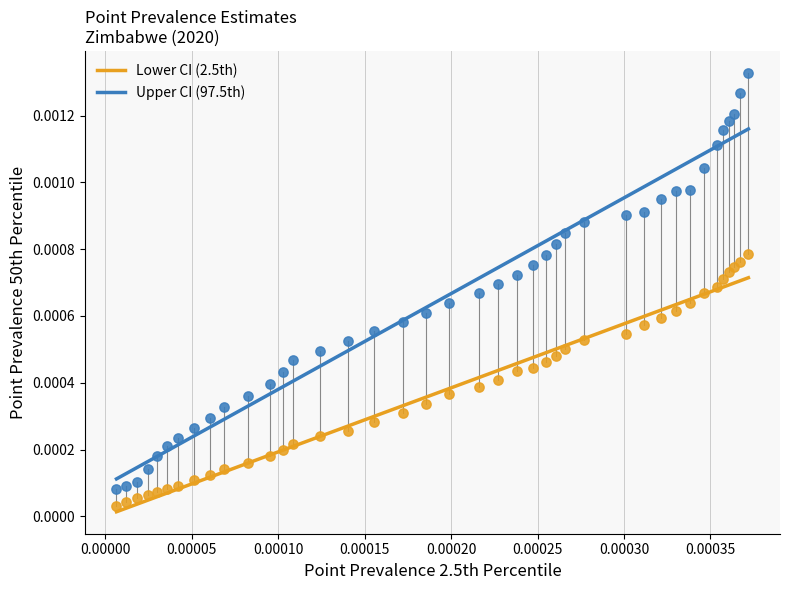

Which series has the widest spread of Y values?

Upper CI (97.5th)